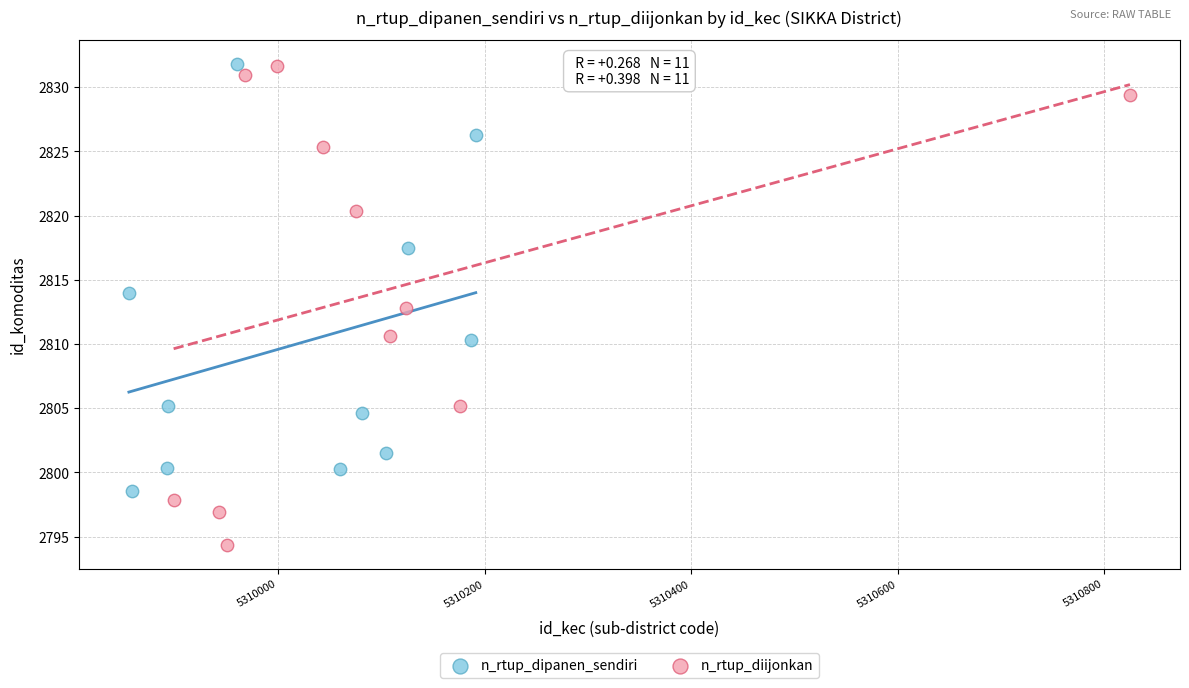

What are all the series names shown in the legend?

n_rtup_dipanen_sendiri, n_rtup_diijonkan